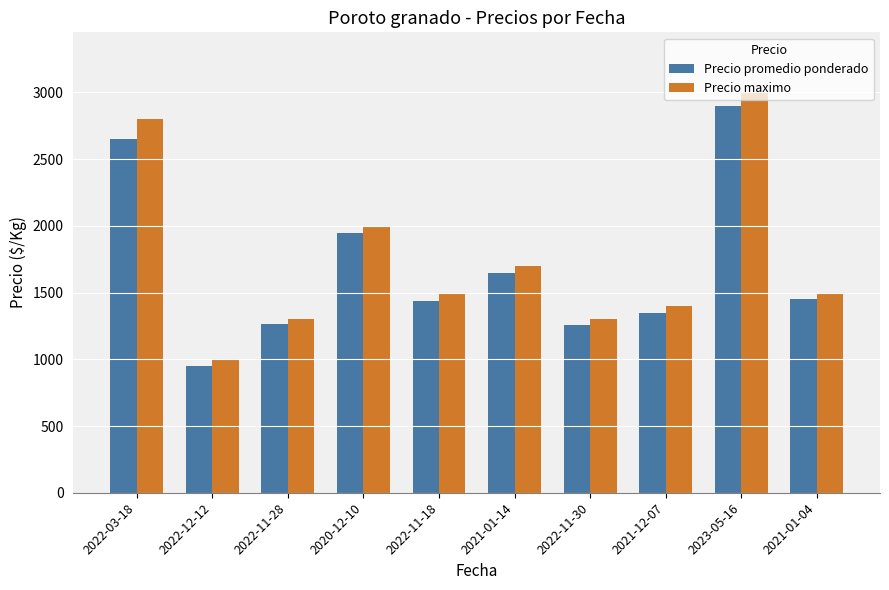

At which label does Precio promedio ponderado first exceed 1450?

2022-03-18